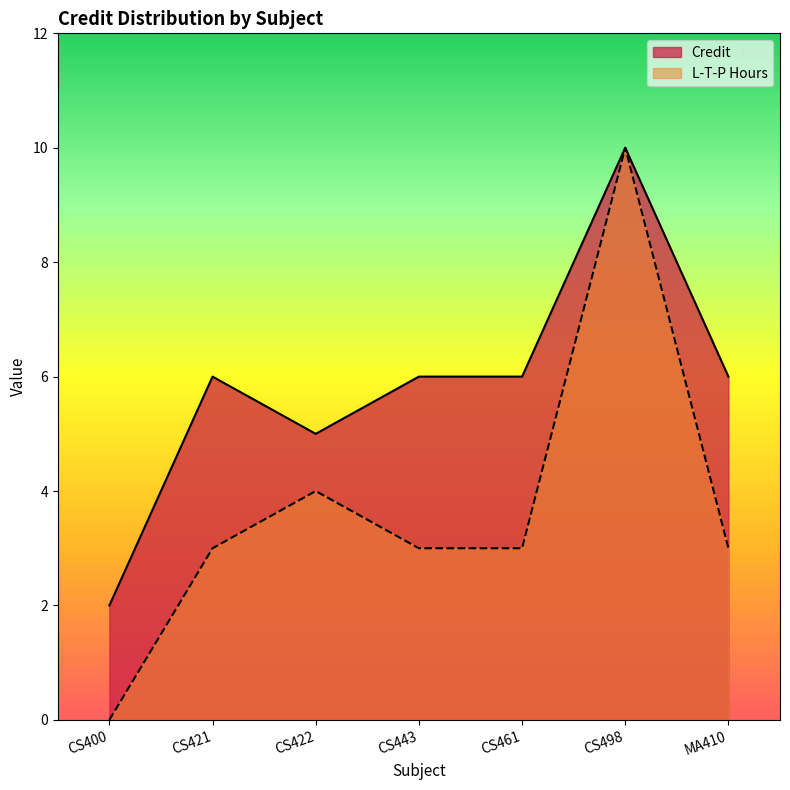

The Credit series shows 6 at CS421. True or false?

True